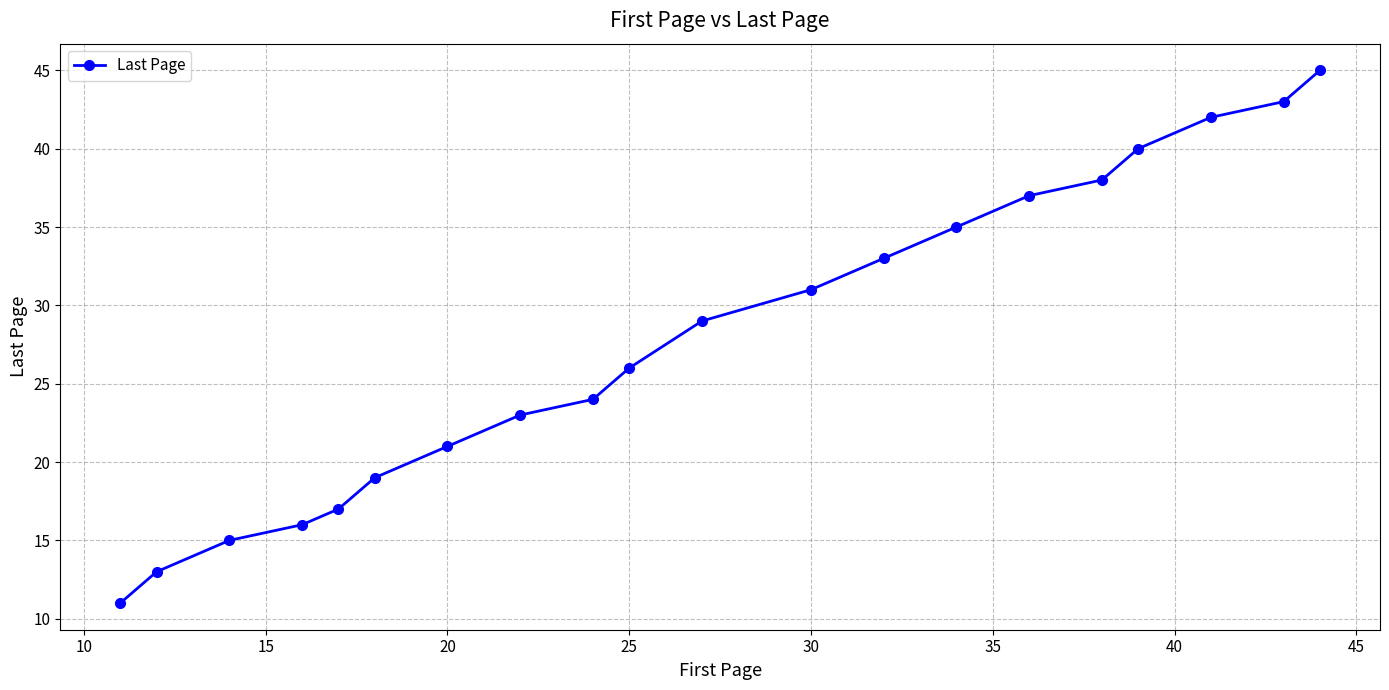

True or false: there are more than 1 points higher than both neighbors.

False